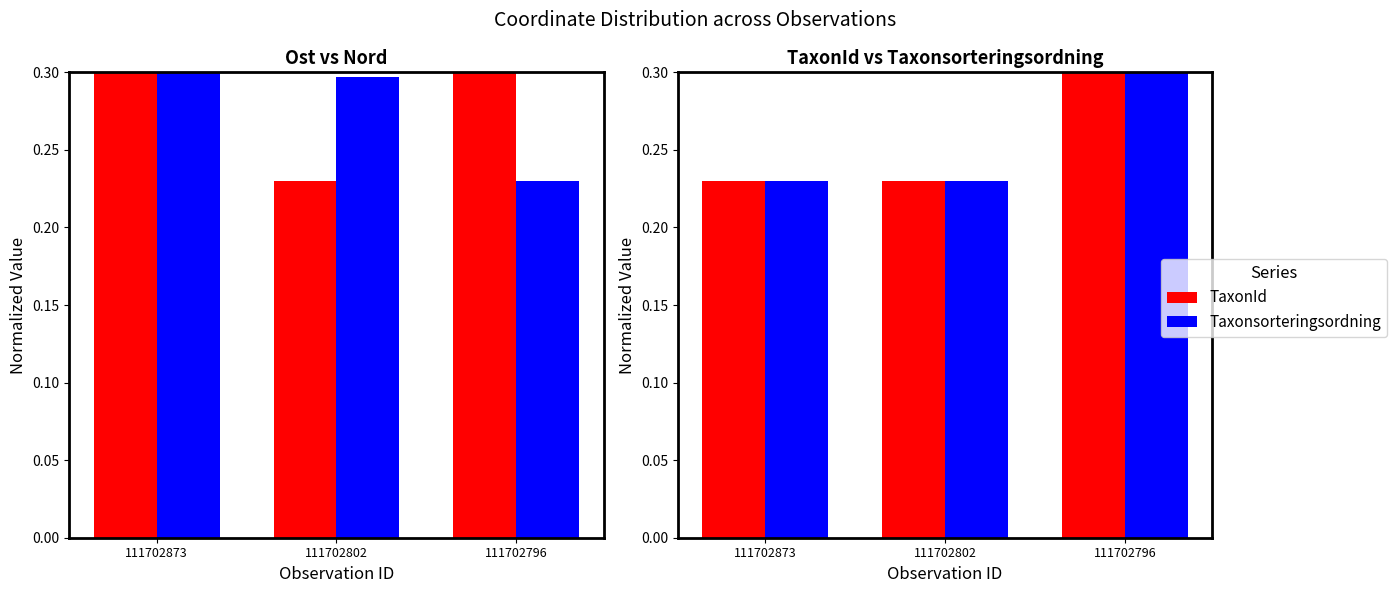

Which series has the largest total across all categories?

Ost